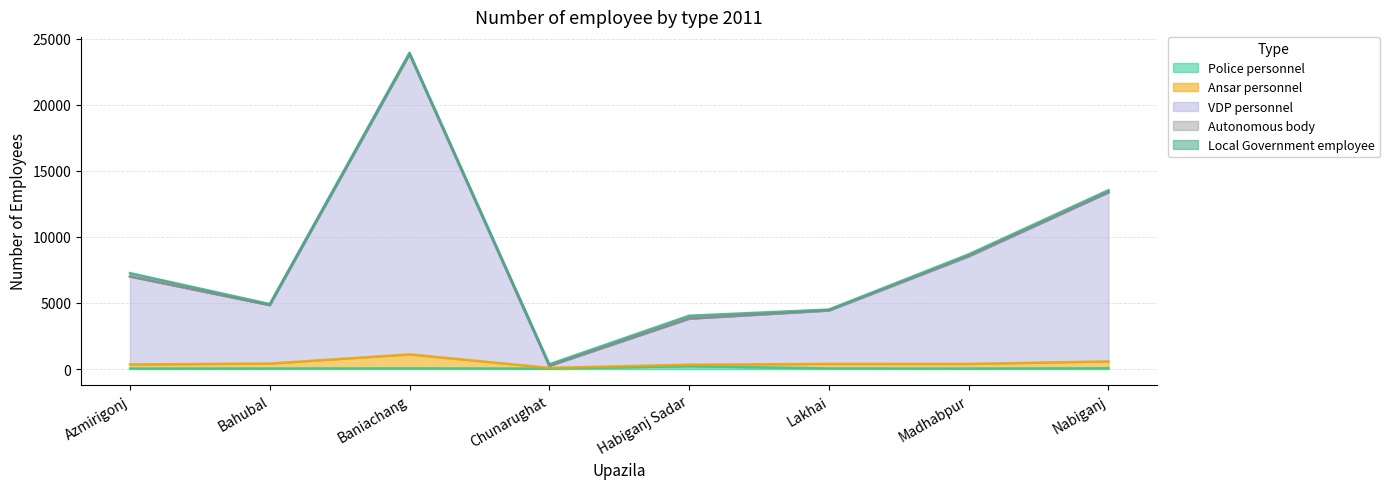

What is the average value of the Local Government employee series?

137